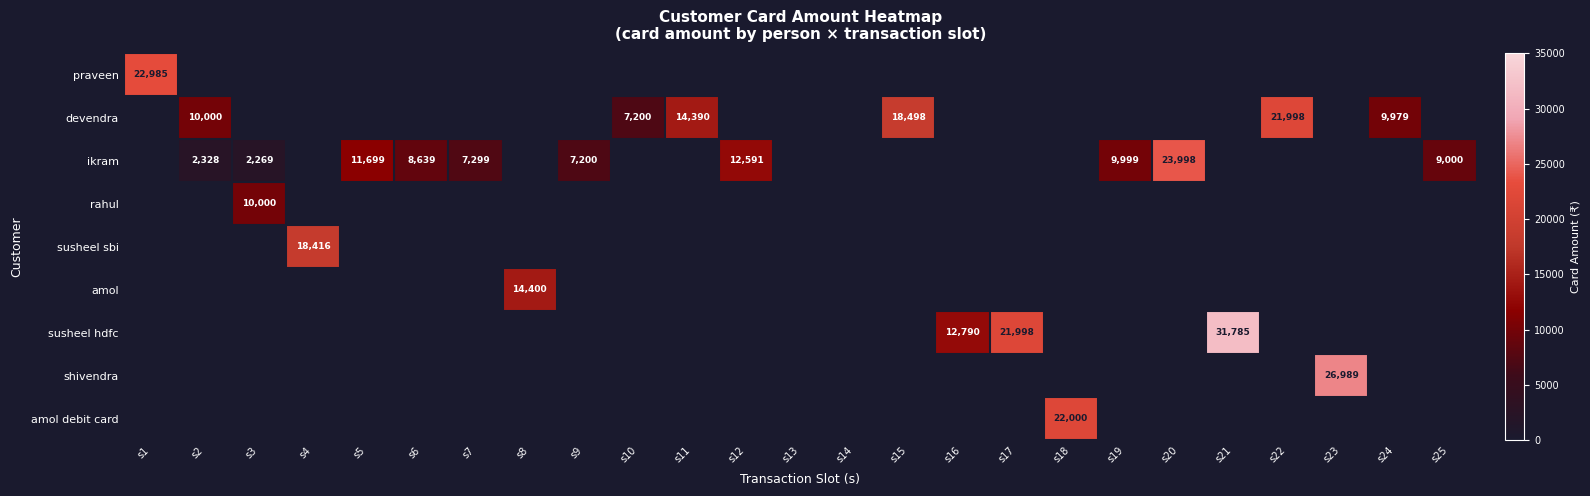

How many values in amol are above zero?

1